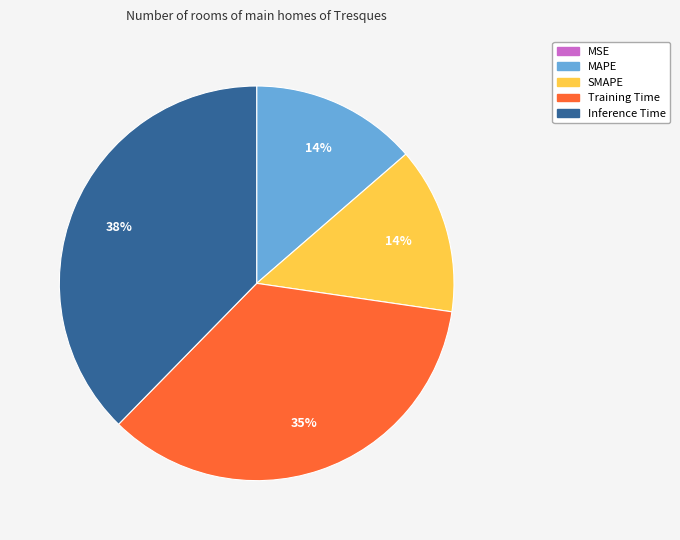

Between SMAPE and Training Time, which is larger?

Training Time